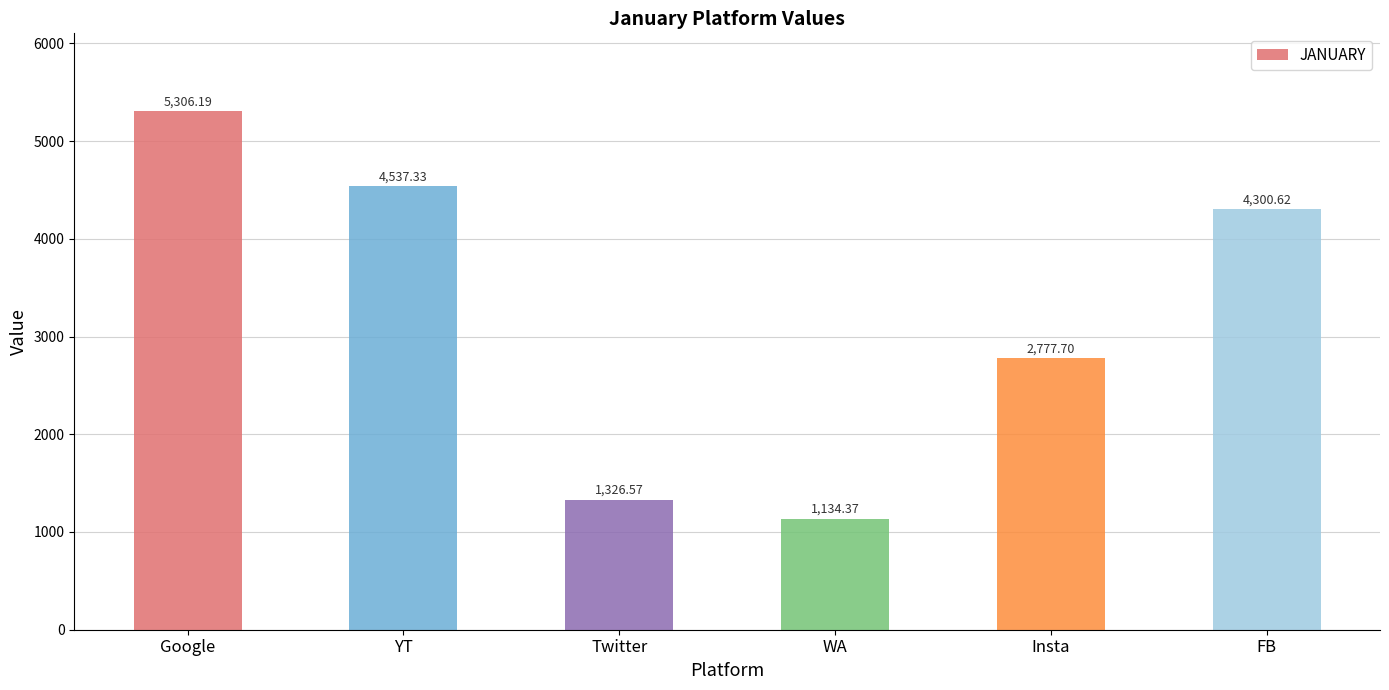

Reading right to left, transcribe all the data shown in this chart.

4300.6	2777.7	1134.4	1326.6	4537.3	5306.2